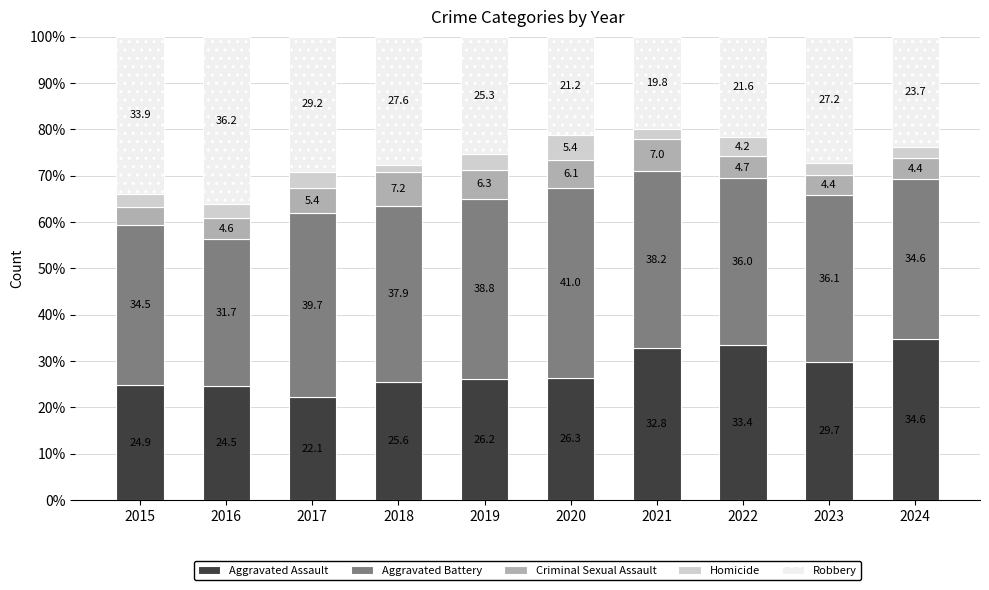

The value of Aggravated Assault at 2019 is 35.3. True or false?

False